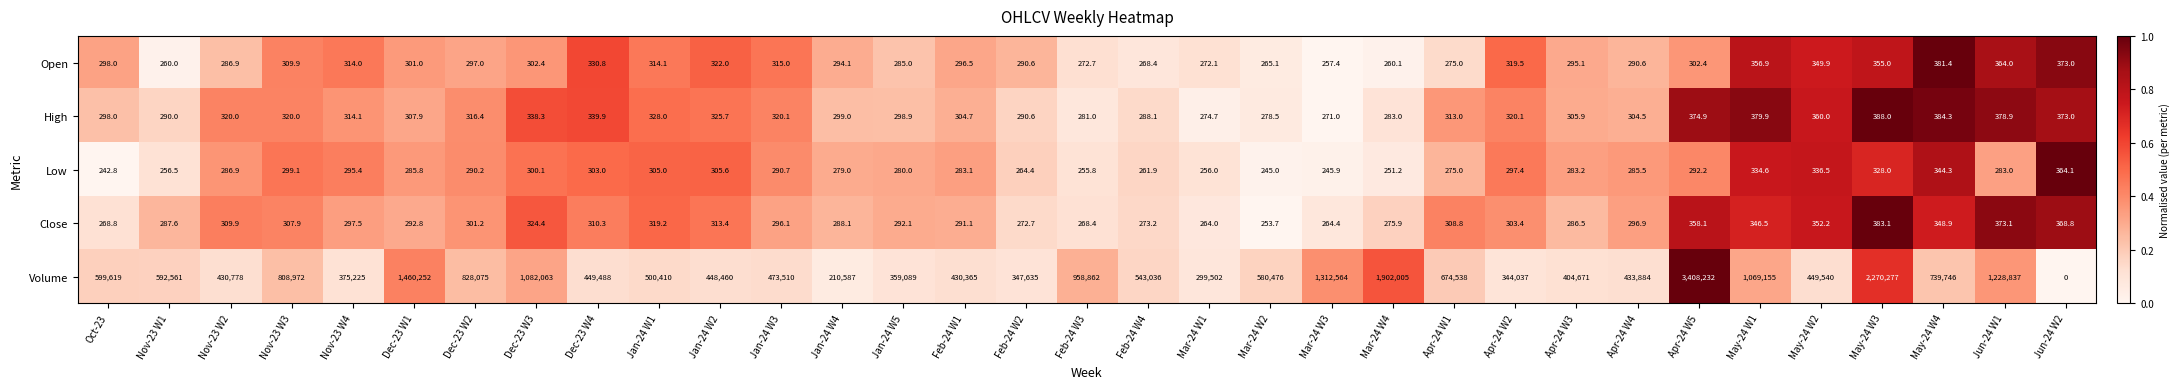

Rank the categories by Low value from lowest to highest.

Oct-23, Mar-24 W2, Mar-24 W3, Mar-24 W4, Feb-24 W3, Mar-24 W1, Nov-23 W1, Feb-24 W4, Feb-24 W2, Apr-24 W1, Jan-24 W4, Jan-24 W5, Jun-24 W1, Feb-24 W1, Apr-24 W3, Apr-24 W4, Dec-23 W1, Nov-23 W2, Dec-23 W2, Jan-24 W3, Apr-24 W5, Nov-23 W4, Apr-24 W2, Nov-23 W3, Dec-23 W3, Dec-23 W4, Jan-24 W1, Jan-24 W2, May-24 W3, May-24 W1, May-24 W2, May-24 W4, Jun-24 W2